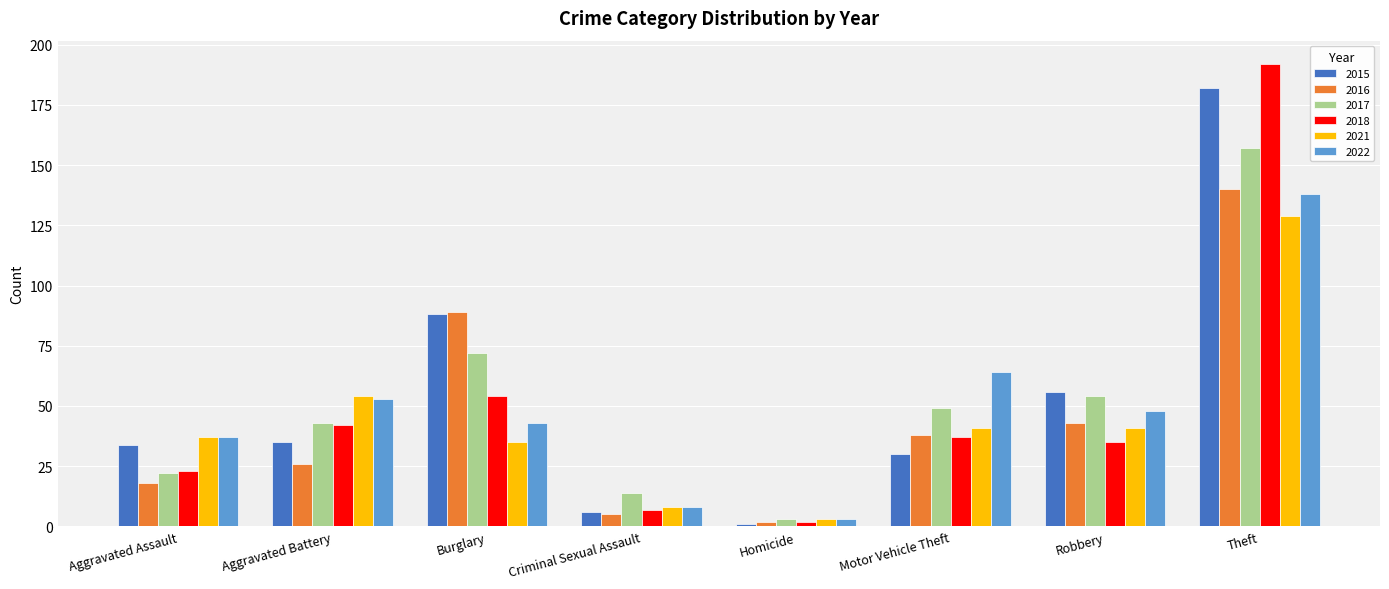

What is the total value across all series at Robbery?

277